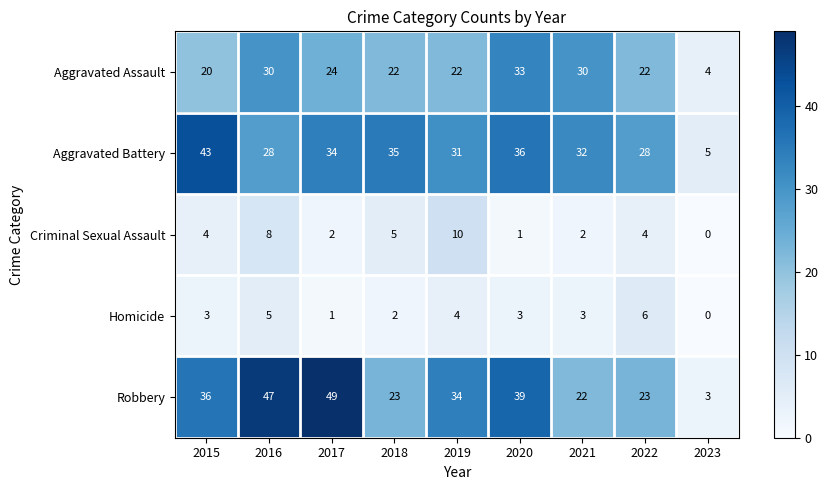

How many distinct data groups are displayed?

5